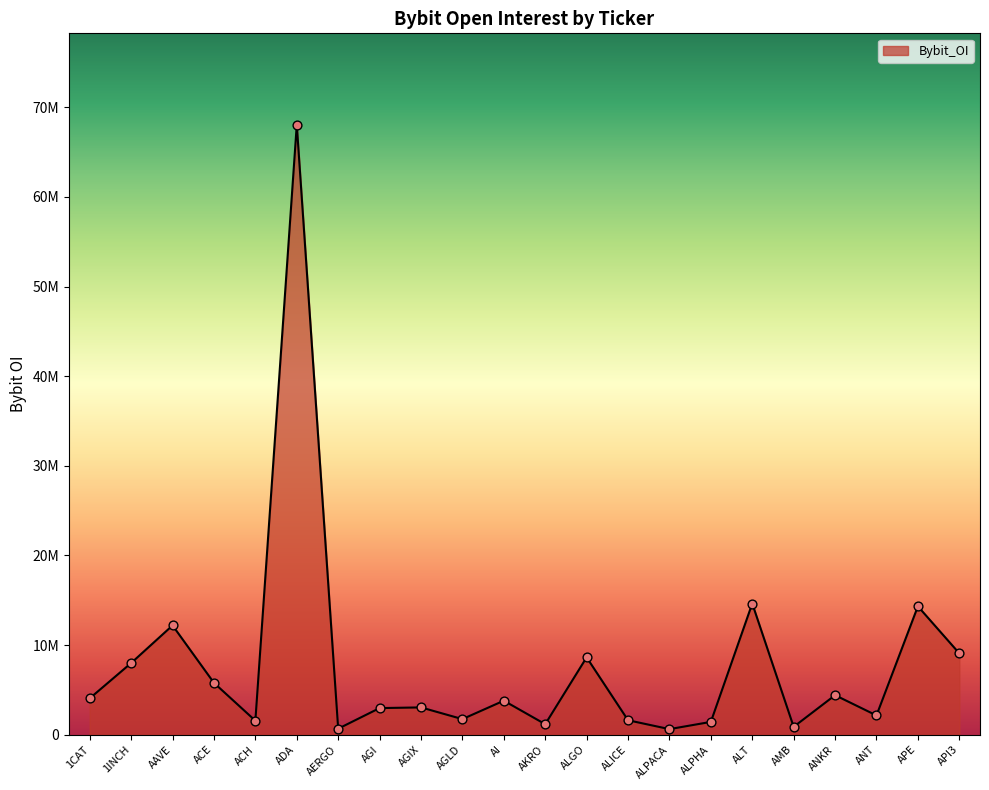

What is the ratio of the value at ALICE to the value at APE?

0.1